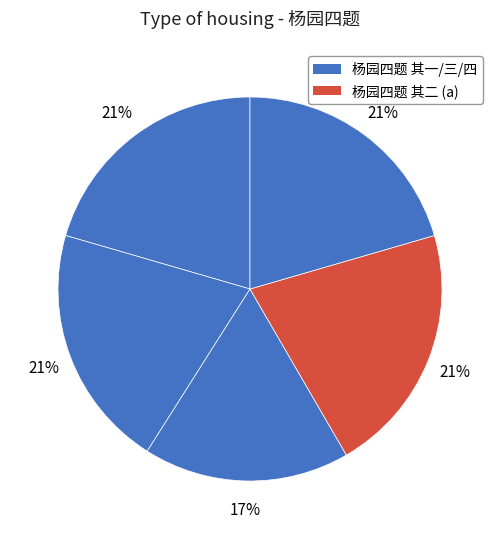

Count the number of slices in the pie.

5